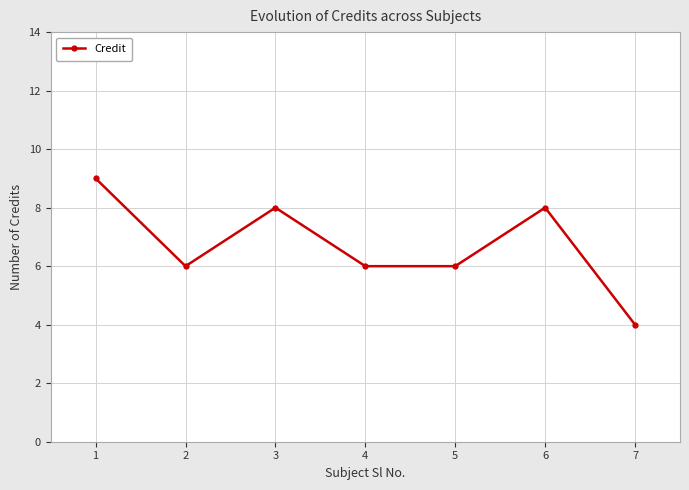

Which label corresponds to the smallest value in the chart?

7